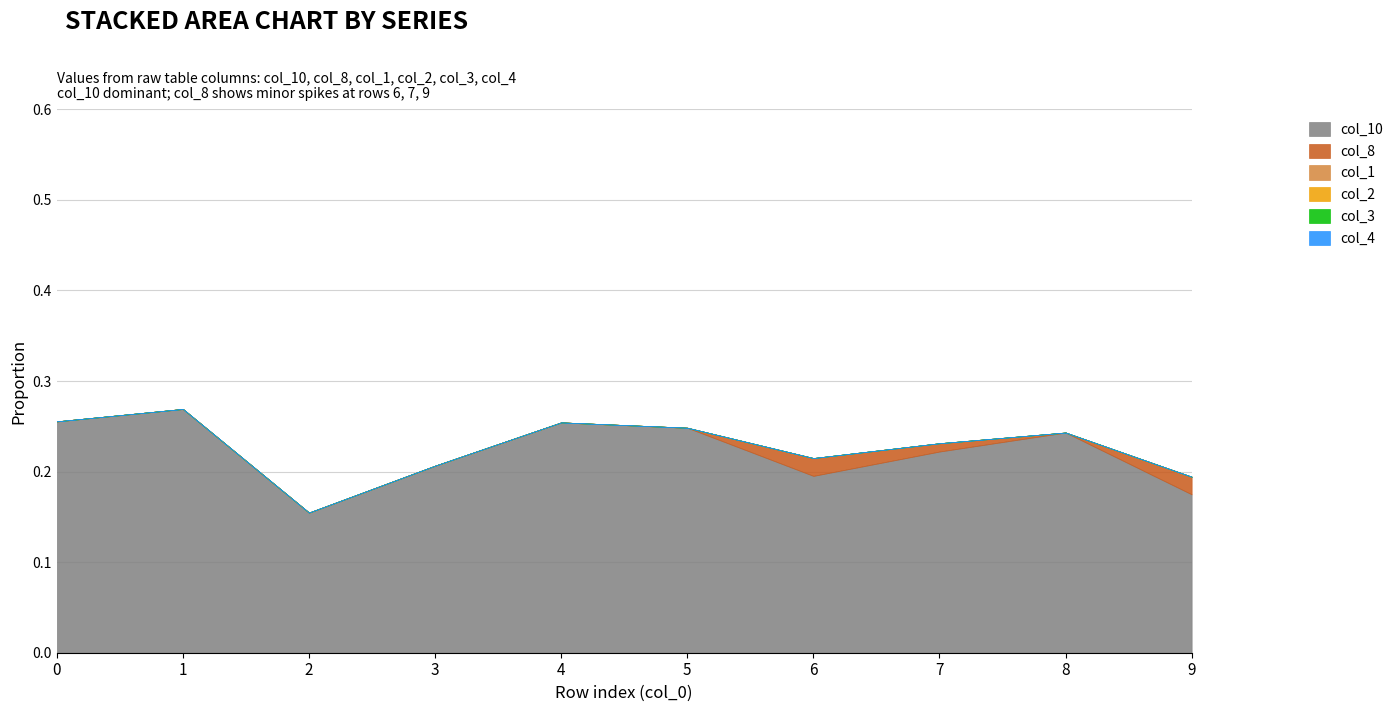

Reading right to left, what are all the values shown in this chart?

col_10: 9=0.2	8=0.2	7=0.2	6=0.2	5=0.2	4=0.3	3=0.2	2=0.2	1=0.3	0=0.3
col_8: 9=0.0	8=0.0	7=0.0	6=0.0	5=0.0	4=0.0	3=0.0	2=0.0	1=0.0	0=0.0
col_1: 9=0.0	8=0.0	7=0.0	6=0.0	5=0.0	4=0.0	3=0.0	2=0.0	1=0.0	0=0.0
col_2: 9=0.0	8=0.0	7=0.0	6=0.0	5=0.0	4=0.0	3=0.0	2=0.0	1=0.0	0=0.0
col_3: 9=0.0	8=0.0	7=0.0	6=0.0	5=0.0	4=0.0	3=0.0	2=0.0	1=0.0	0=0.0
col_4: 9=0.0	8=0.0	7=0.0	6=0.0	5=0.0	4=0.0	3=0.0	2=0.0	1=0.0	0=0.0